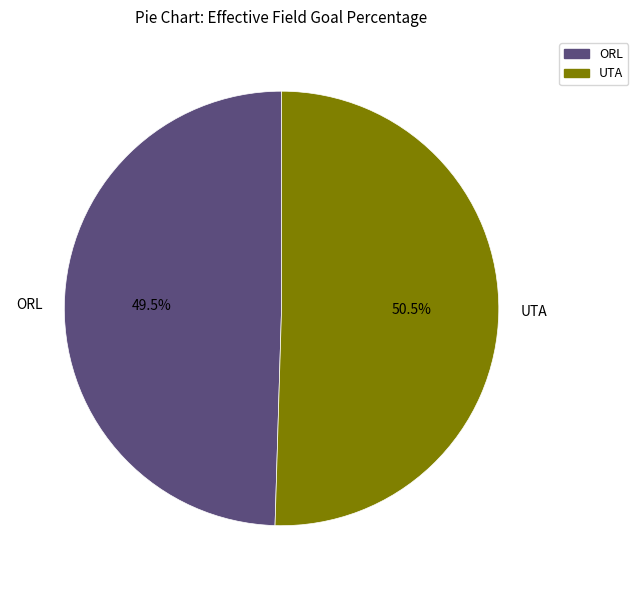

To the nearest percent, what is the average slice percentage?

50%